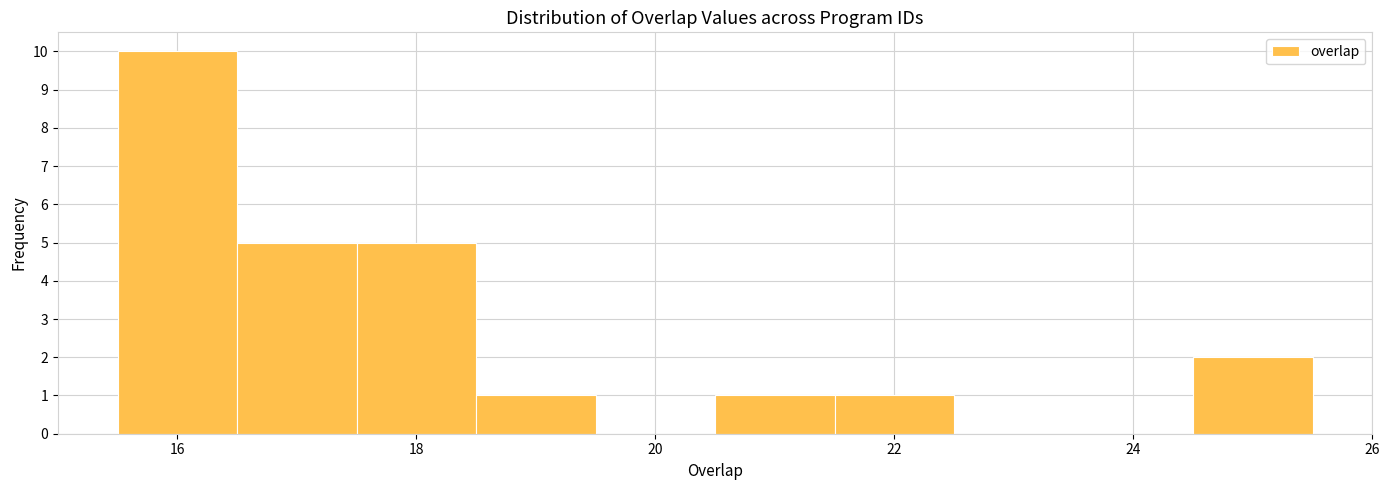

Which range on the x-axis has the tallest bar?

15.5 to 16.5